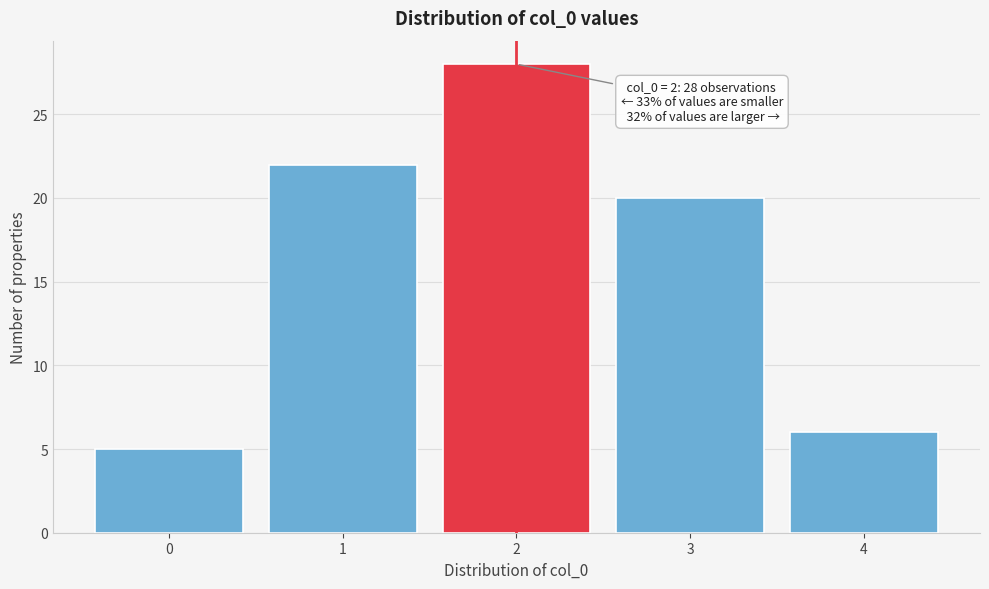

Over which range of the x-axis is the bar tallest?

1.5 to 2.5